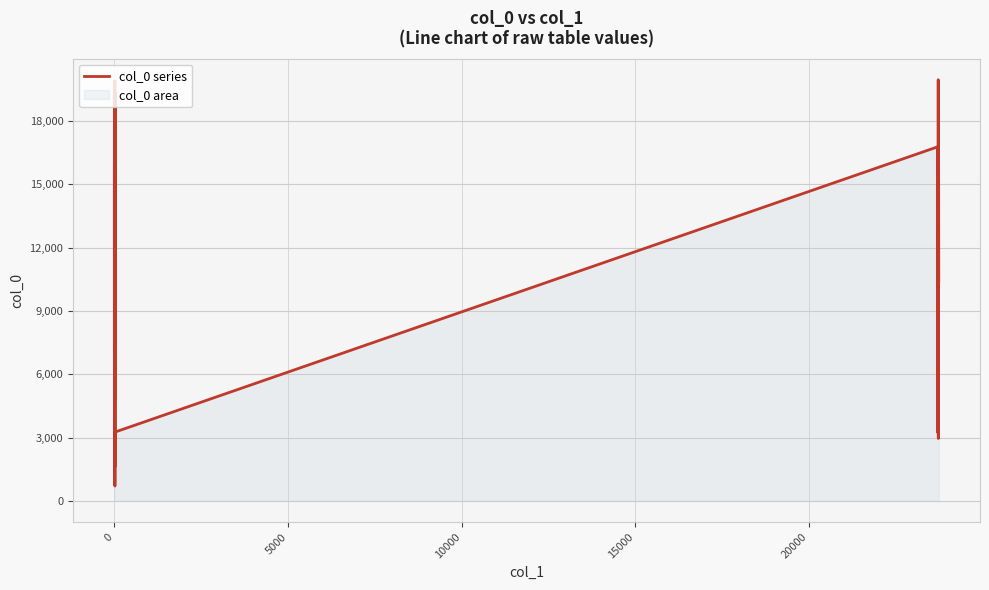

Does the chart display data point markers on the line(s)?

No